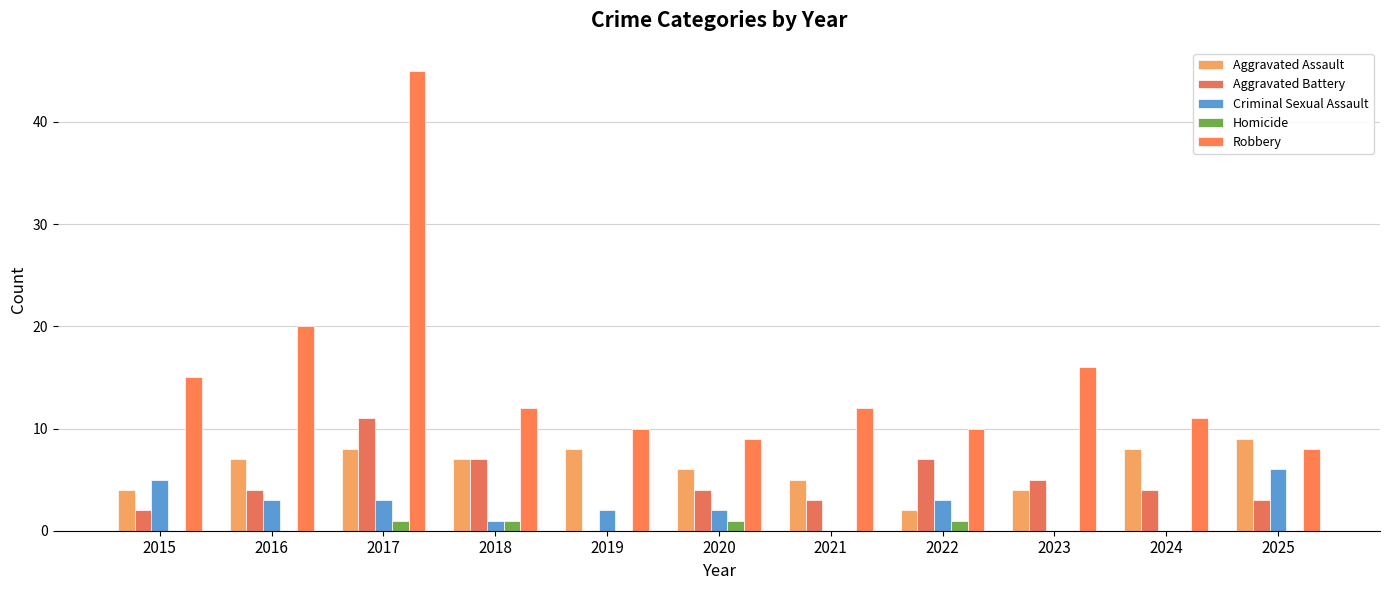

Are the bars grouped side by side (vs. stacked)?

Yes